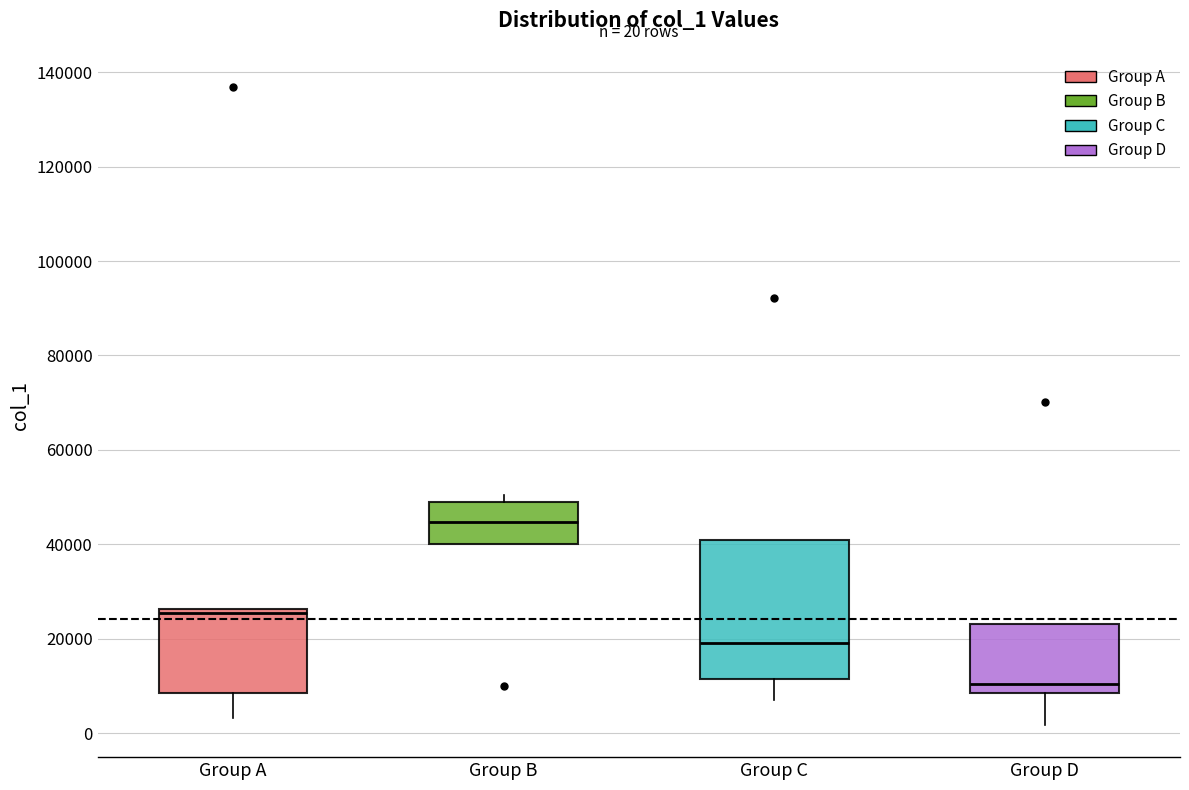

Which box is the tallest, from its lower edge to its upper edge?

Group C